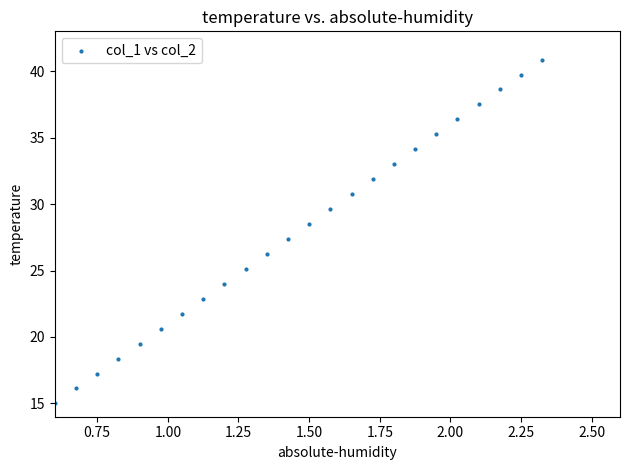

What is the range of Y values (max minus min)?

25.9